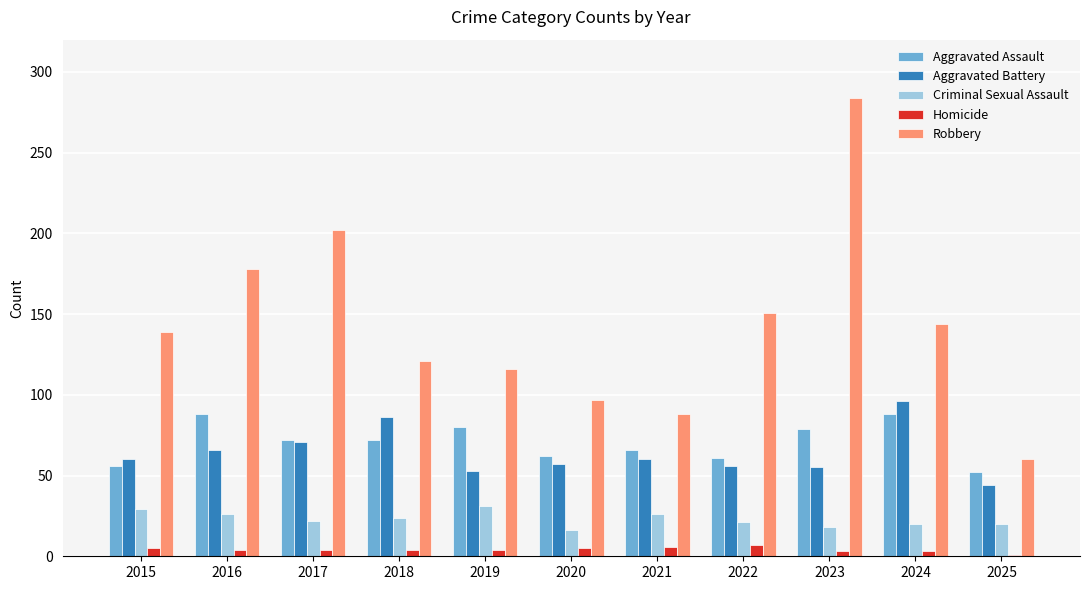

What is the difference between the maximum and second lowest values in the Aggravated Assault series?

32